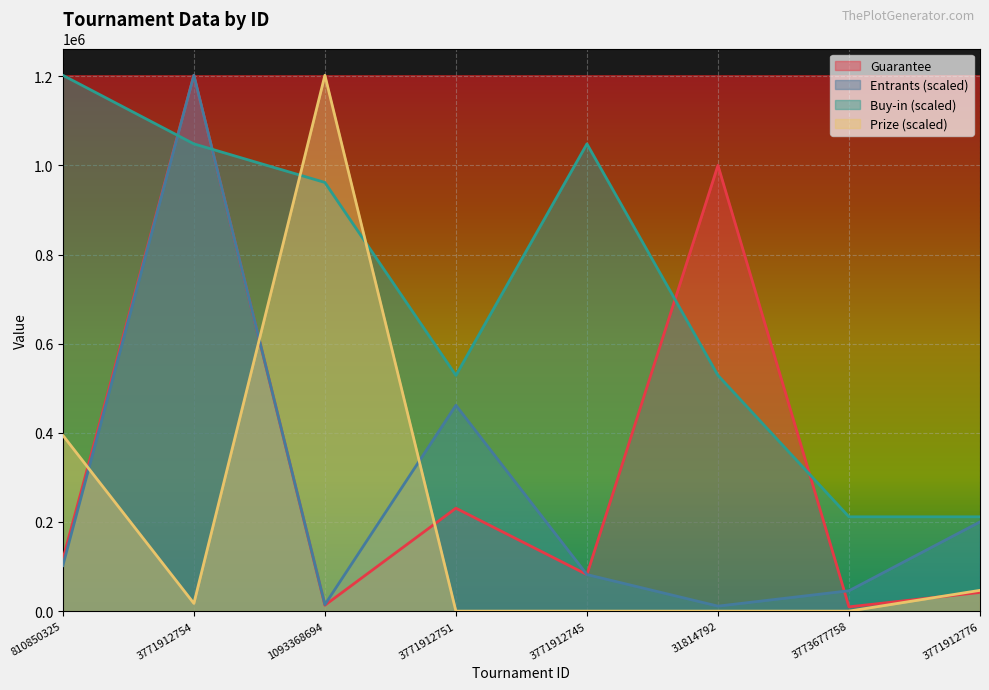

At which label does Buy-in first exceed 961679?

810850325